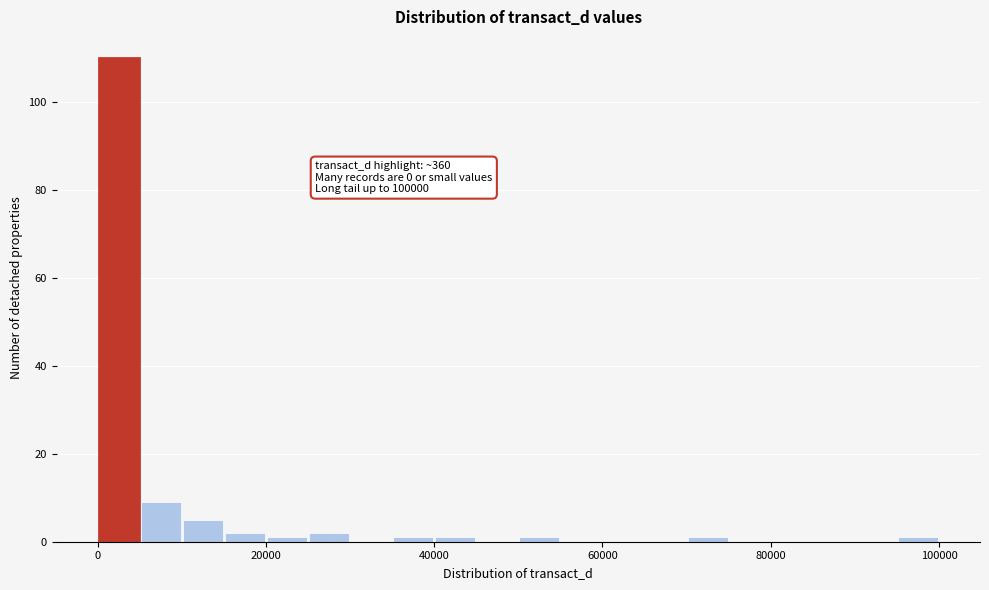

Around what value on the x-axis is the tallest bar? Give the approximate position of its centre, as read against the axis.

2000